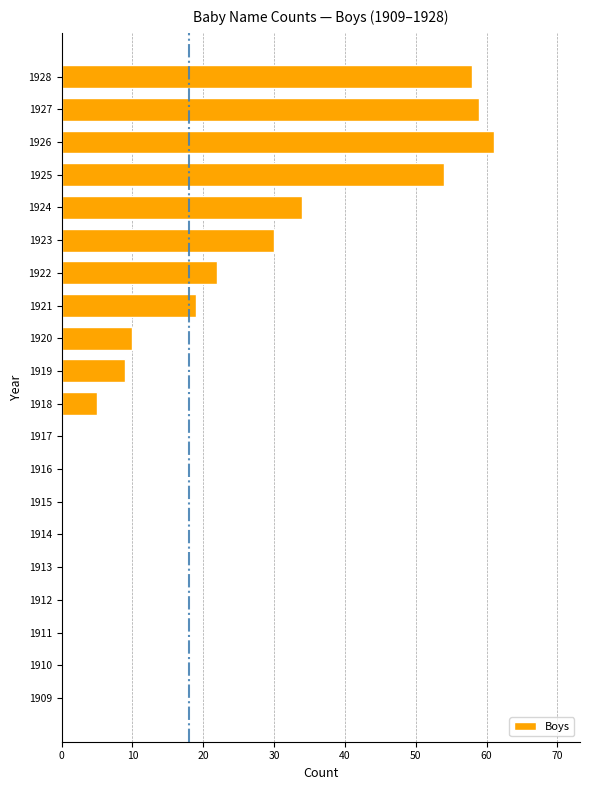

Does the chart contain stacked bars?

No